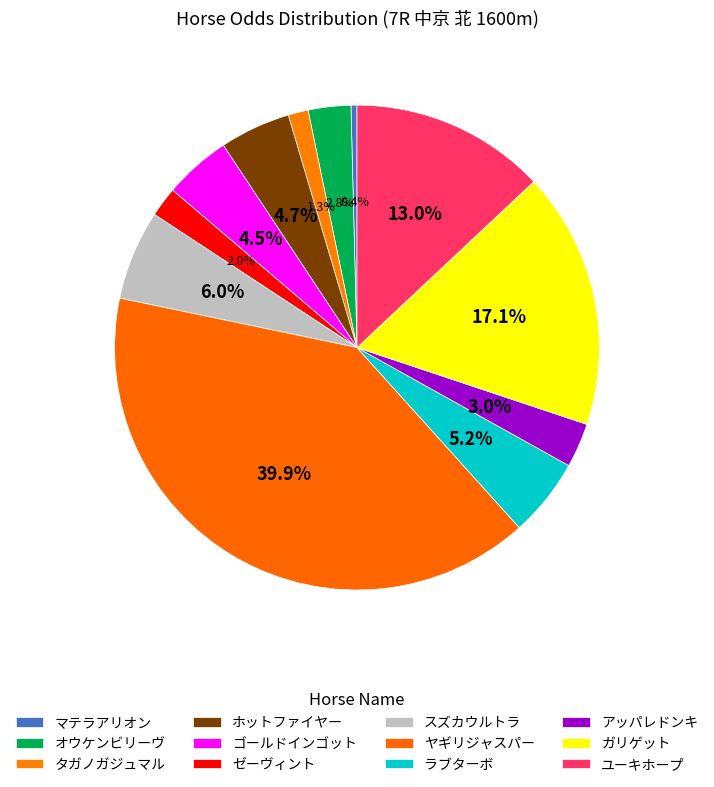

Is the sum of ホットファイヤー and ユーキホープ greater than half?

No